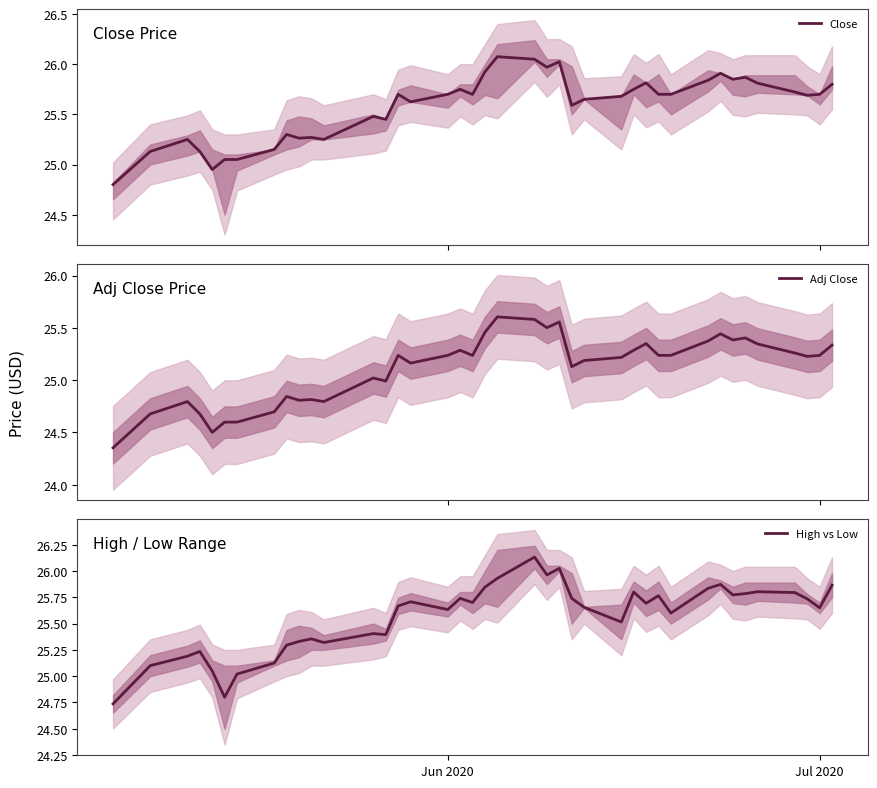

What are all the series names shown in the legend?

Close, Adj Close, High vs Low